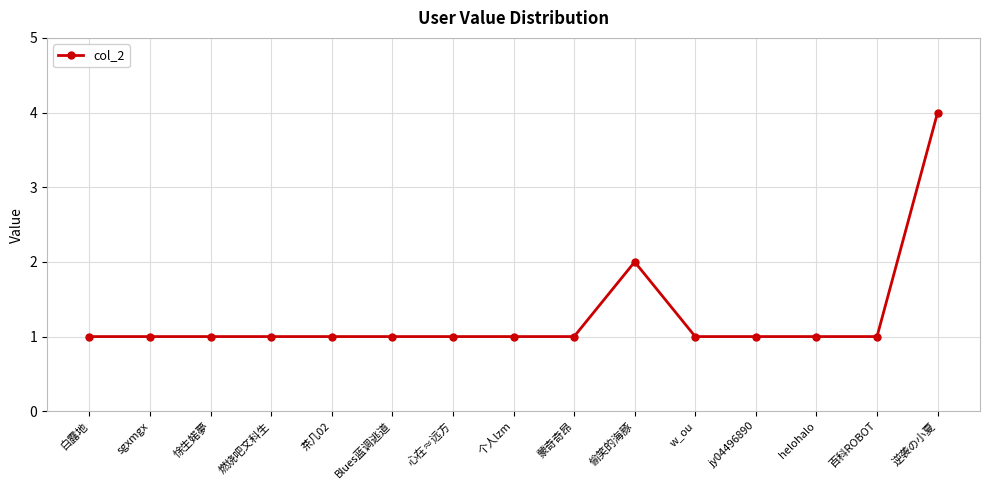

What is the value of the 8th point from the left?

1